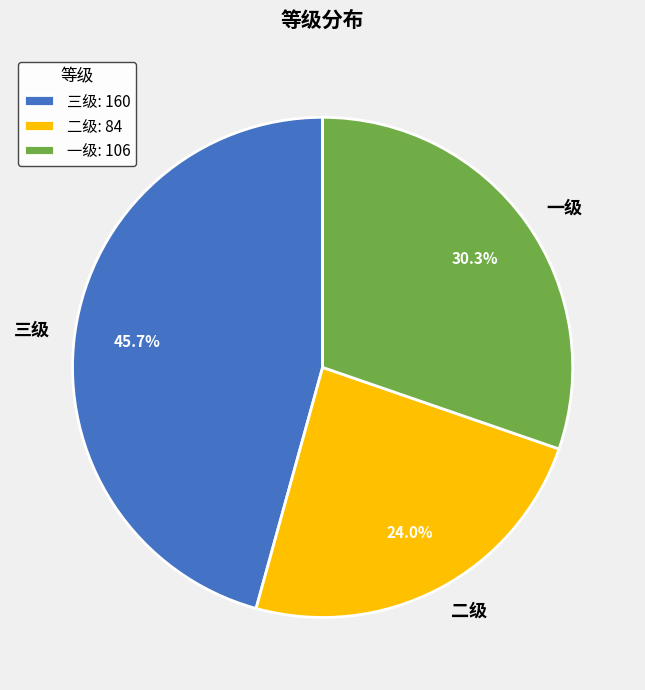

Between 二级 and 一级, which is larger?

一级